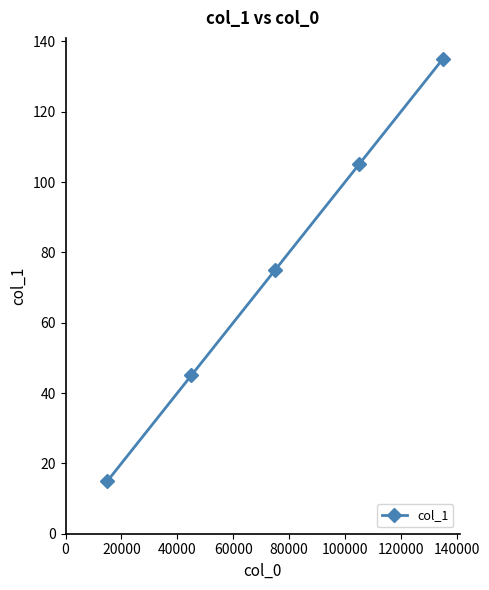

Does the chart have visible grid lines?

No